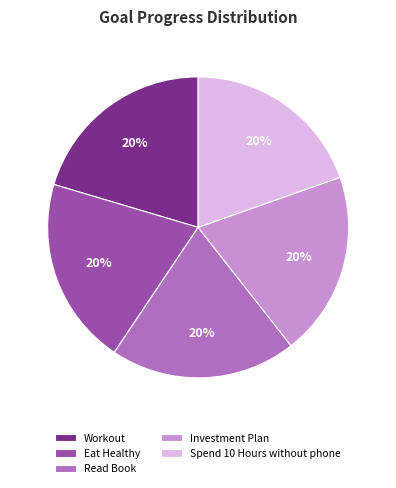

Count the number of slices in the pie.

5